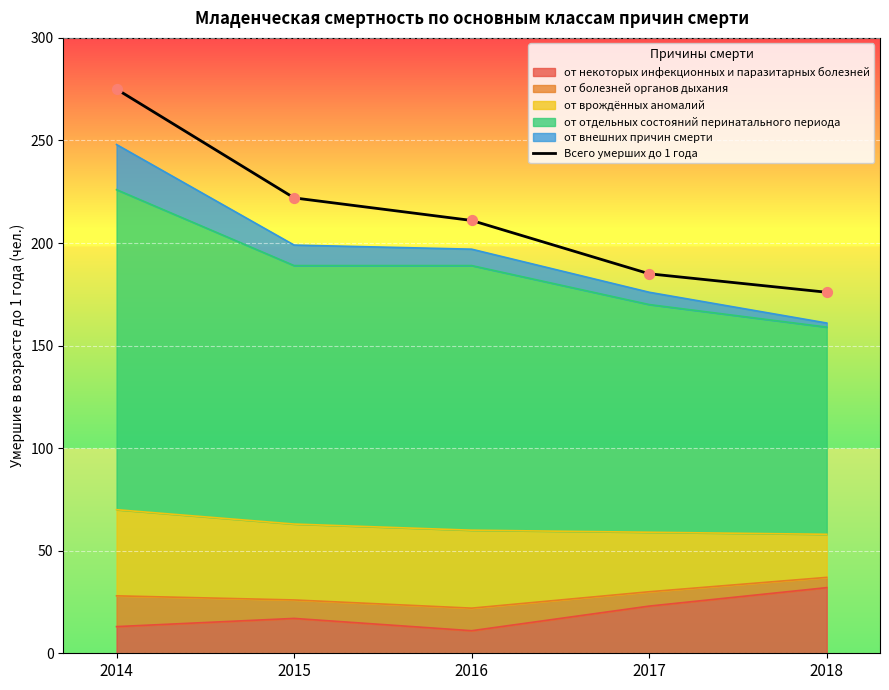

What is the change in value from 2014 to 2015?

-53